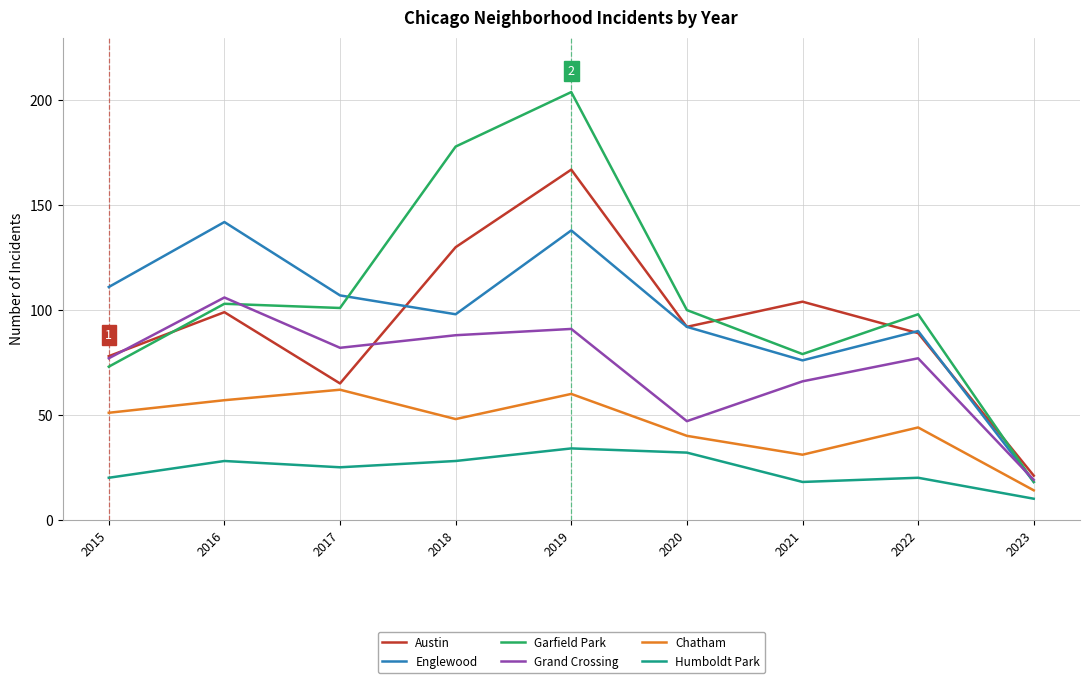

What is the sum of all Grand Crossing values?

653